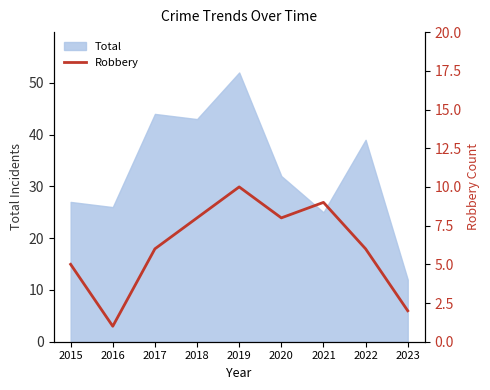

True or false: Total has a value of 12 at 2023.

True